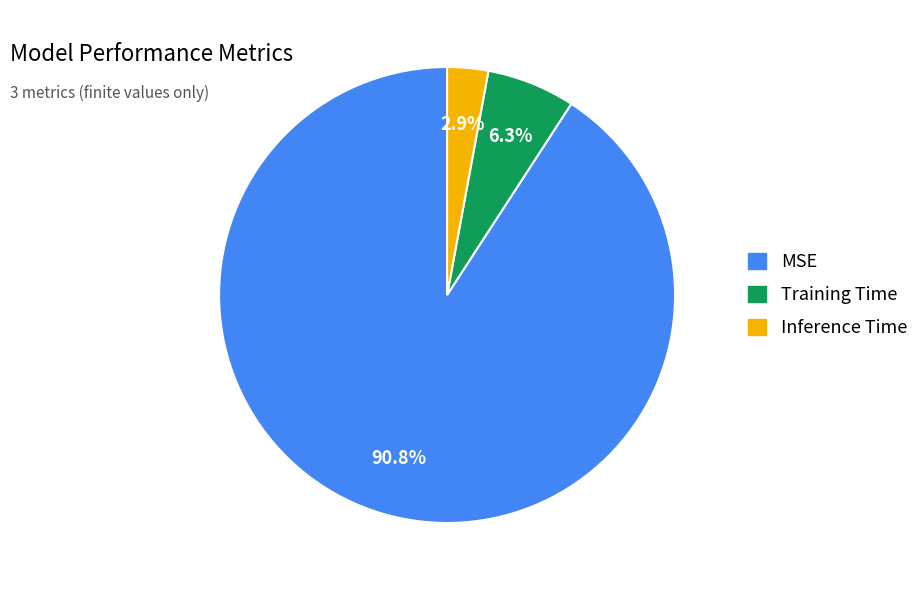

Does MSE represent more than half of the total?

Yes